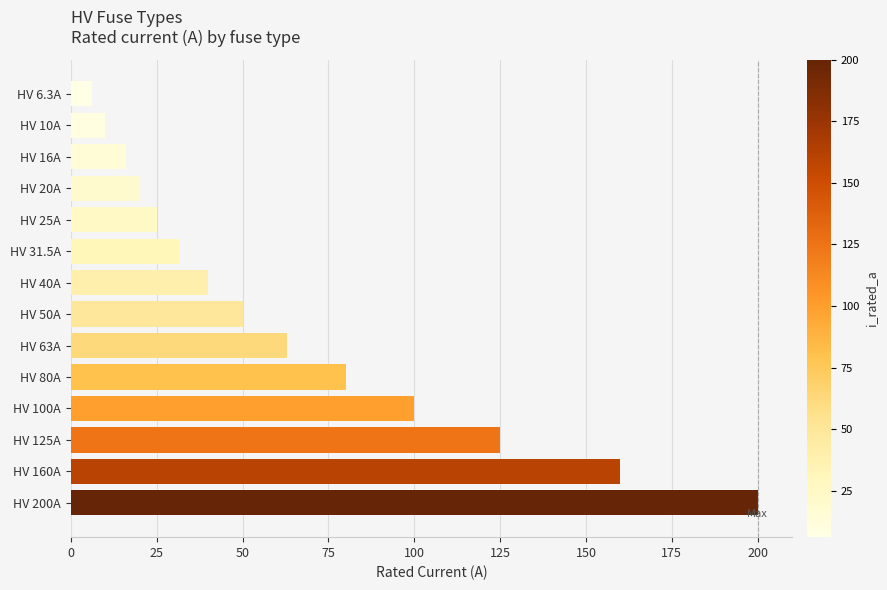

What is the sum of all values?

926.8